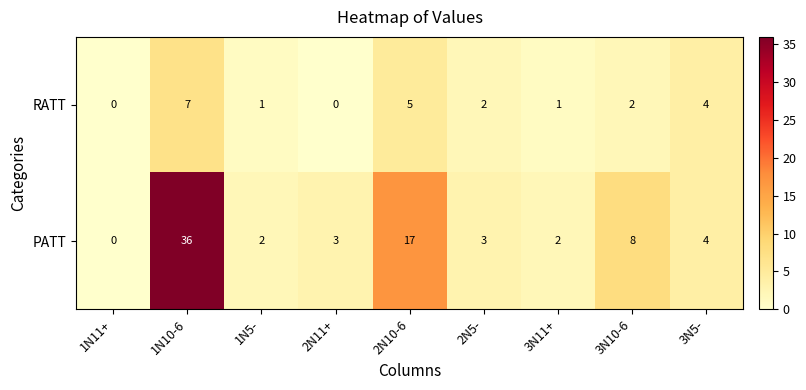

True or false: PATT has a value of 8 at 3N10-6.

True